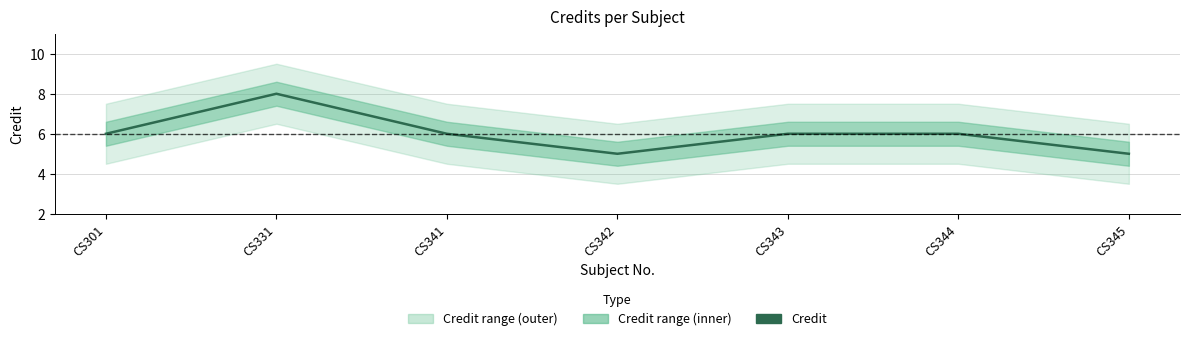

What is the ratio of the value at CS345 to the value at CS301?

0.8